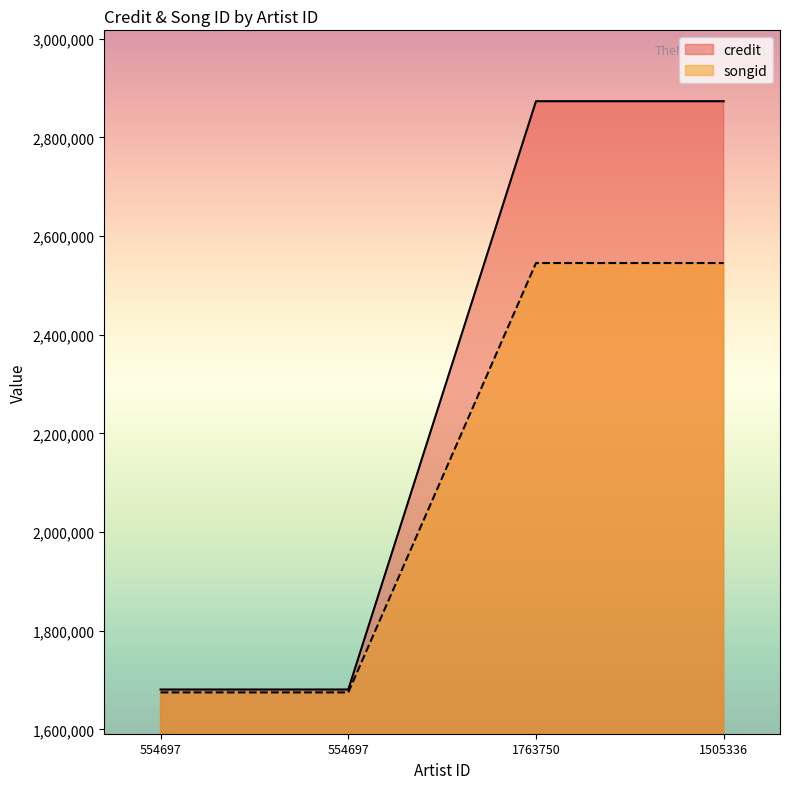

At 554697, list the series in order from largest to smallest.

credit, songid